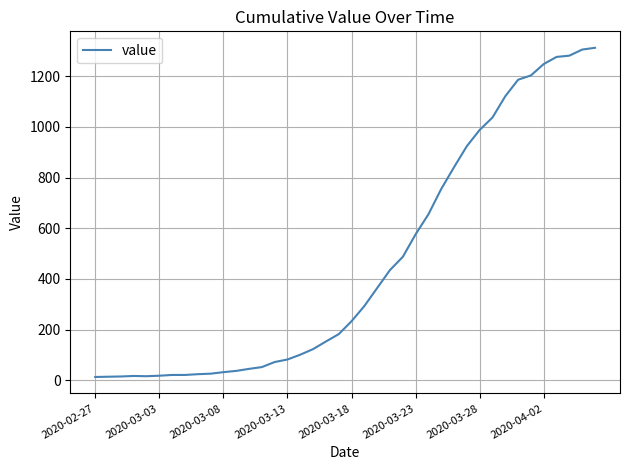

What is the greatest value displayed?

1312